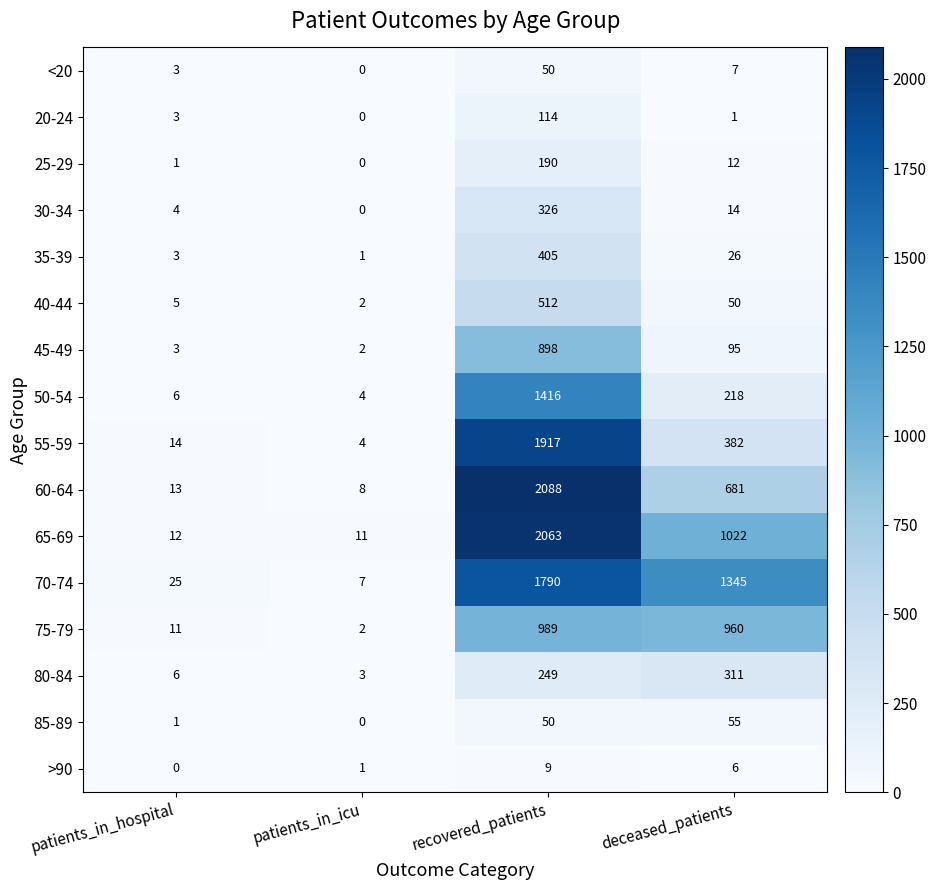

List the labels in order of 85-89 value, largest first.

deceased_patients, recovered_patients, patients_in_hospital, patients_in_icu